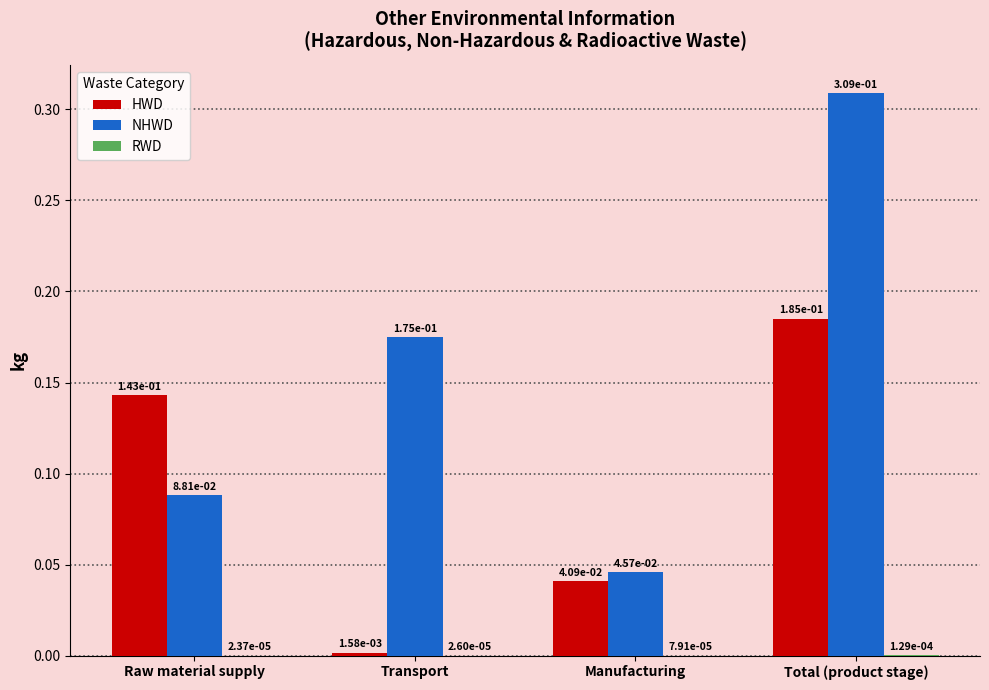

What is the sum of the NHWD values at Total (product stage) and Transport?

0.5